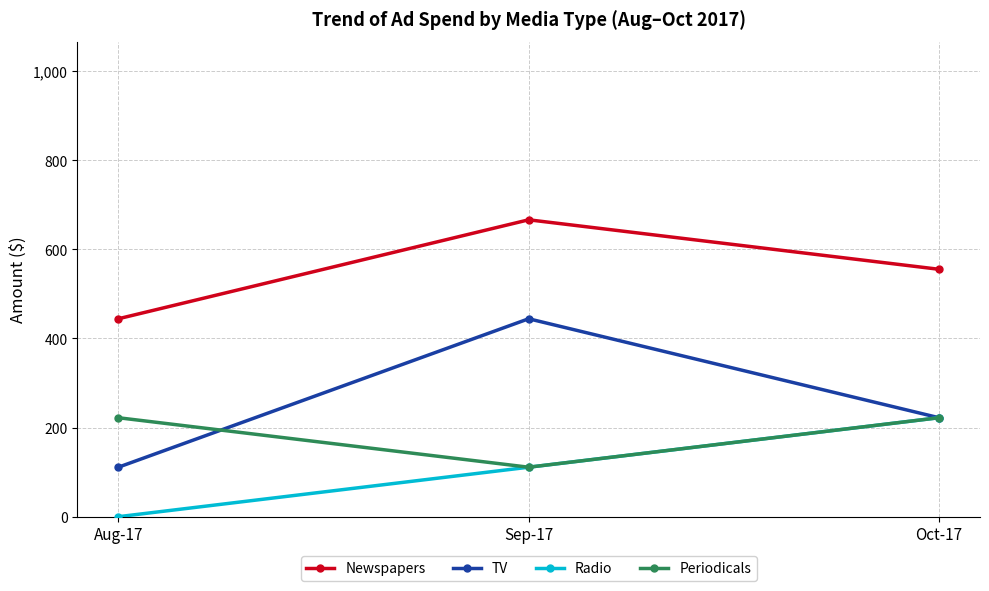

What is the label of the 2nd point from the left?

Sep-17